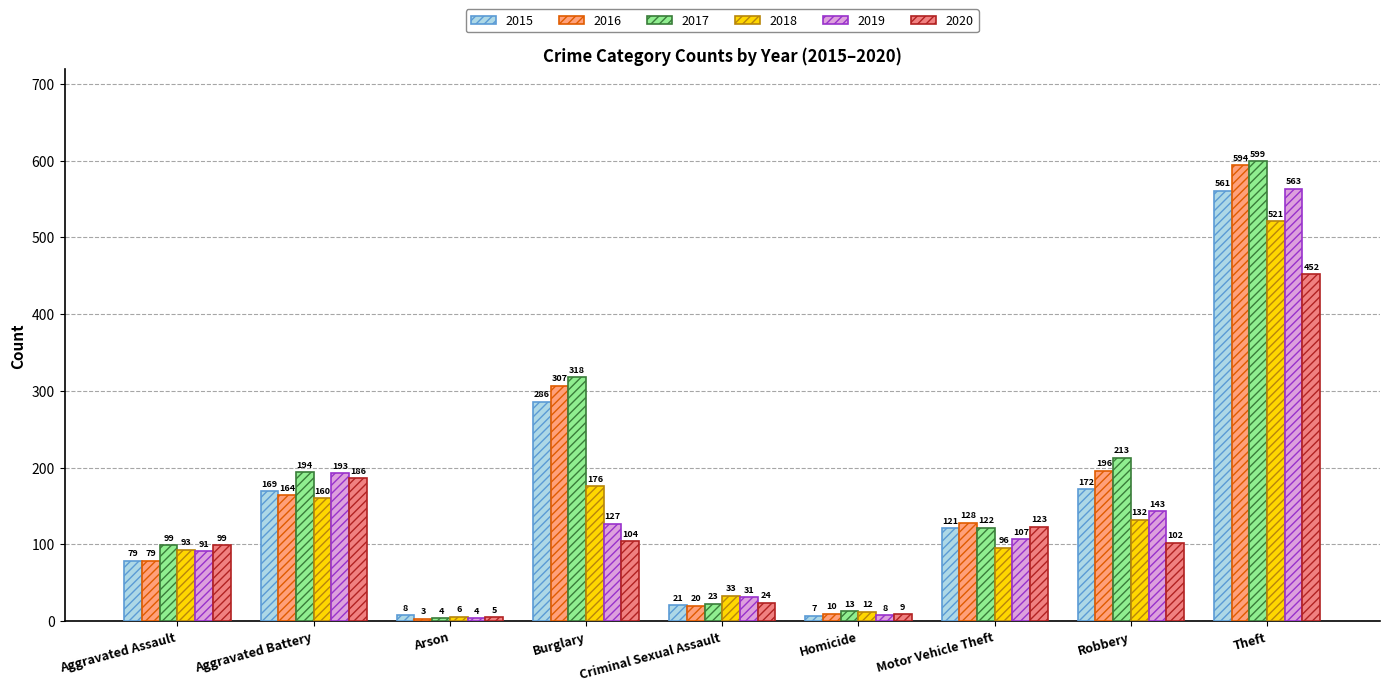

How many data points in 2020 are less than 102?

4